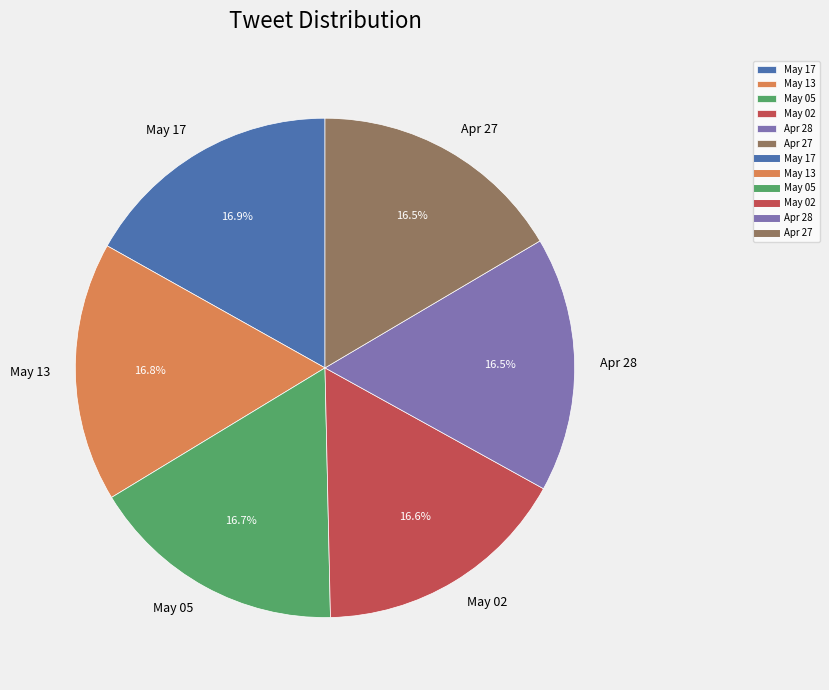

To the nearest percent, what is the average slice percentage?

17%